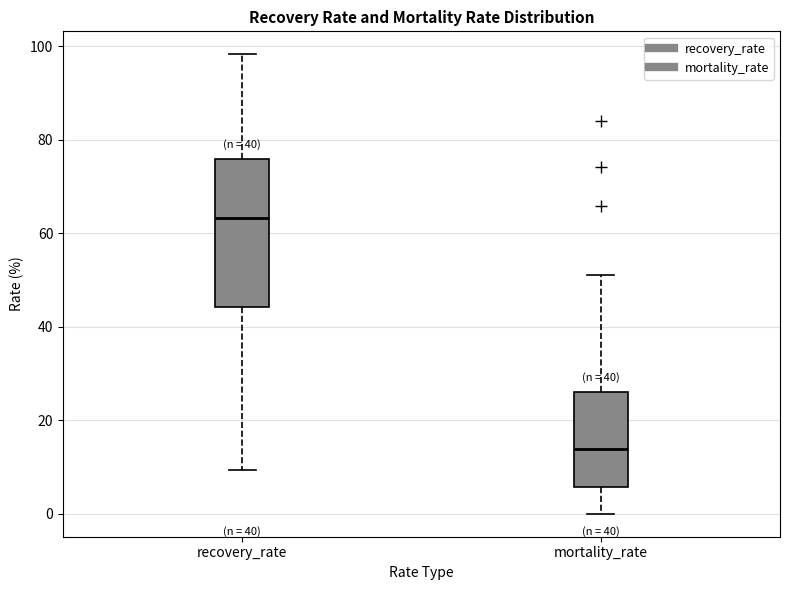

Reading left to right, read every box against the y-axis: the position of its median line, the range the box covers, and the ends of its whiskers. The values are not printed on the chart, so give them approximately, as read against the axis.

recovery_rate: median 64, box 44 to 76, whiskers 10 to 98
mortality_rate: median 14, box 6 to 26, whiskers 0 to 52